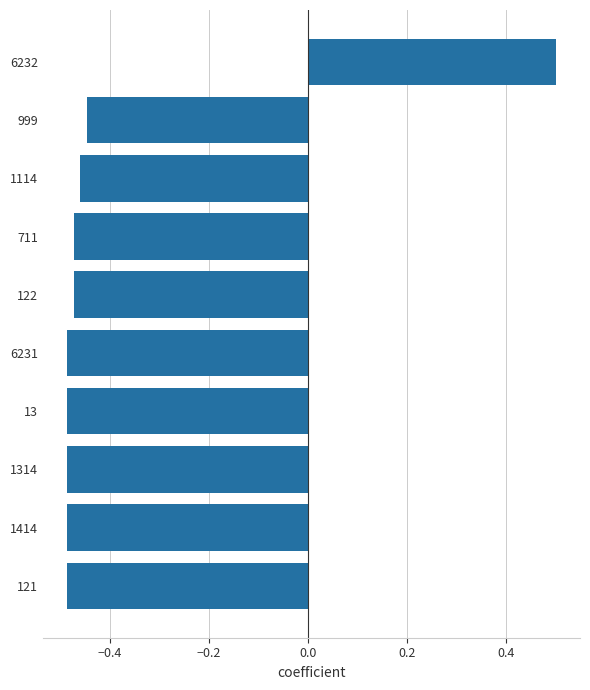

Between 1114 and 13, which is larger?

1114